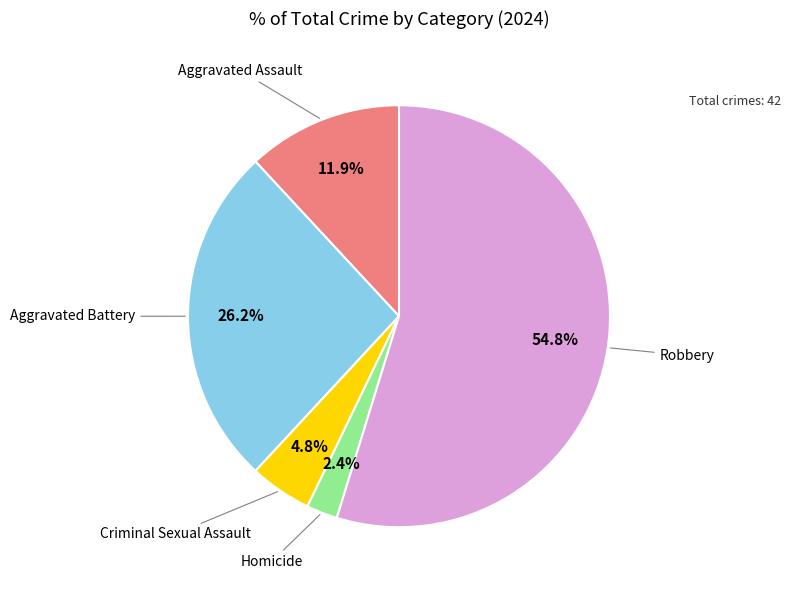

Count the number of slices in the pie.

5